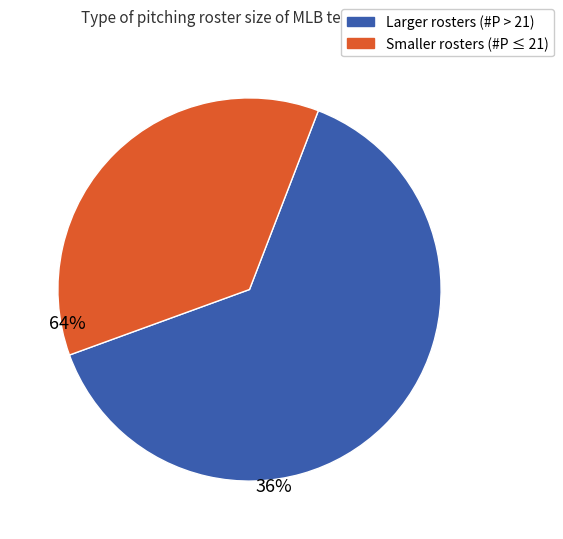

Is there a majority slice in this chart?

Yes